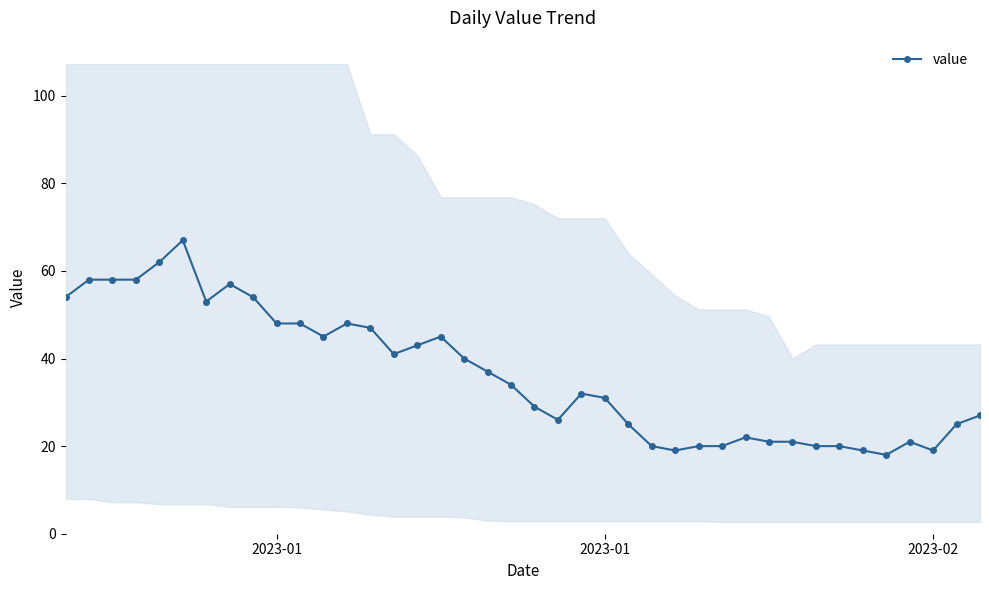

How many points are lower than both their immediate neighbors (excluding endpoints)?

7